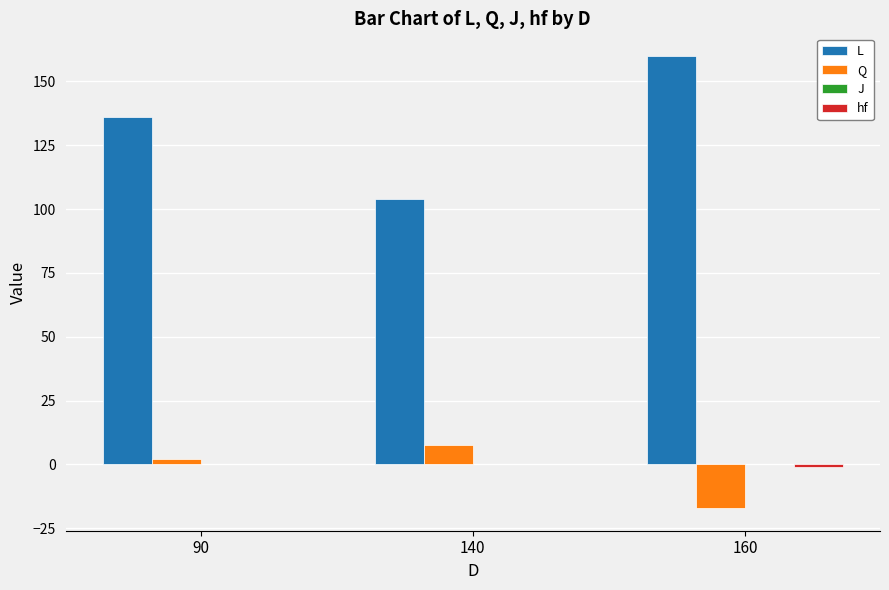

Which series has the largest total across all categories?

L